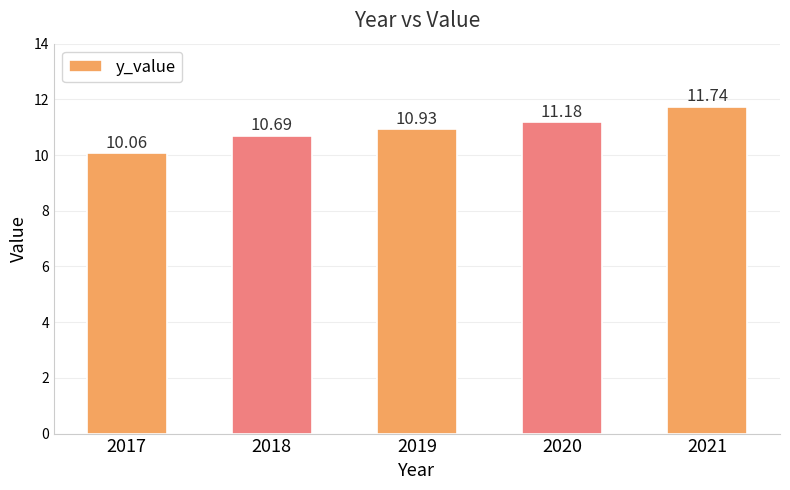

Count the number of categories in the chart.

5